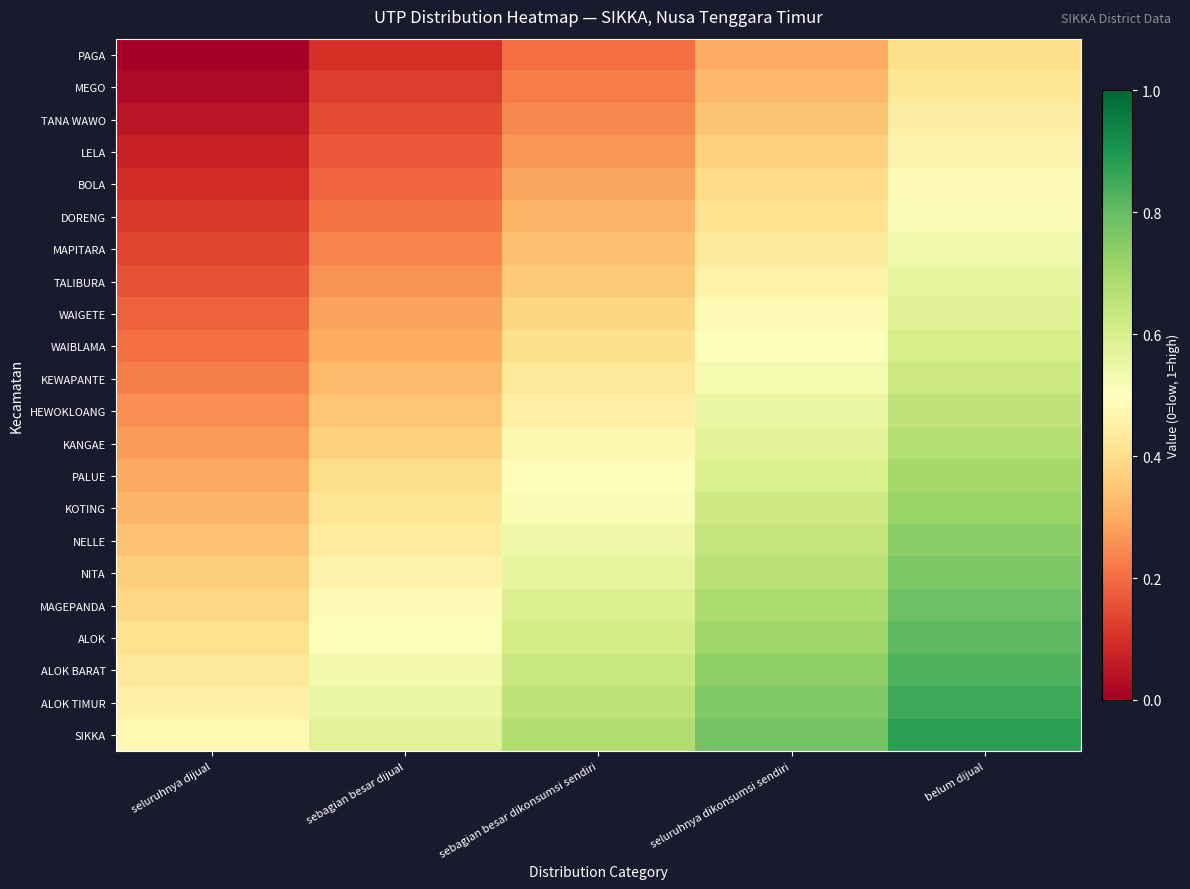

Count the number of data series in this chart.

22